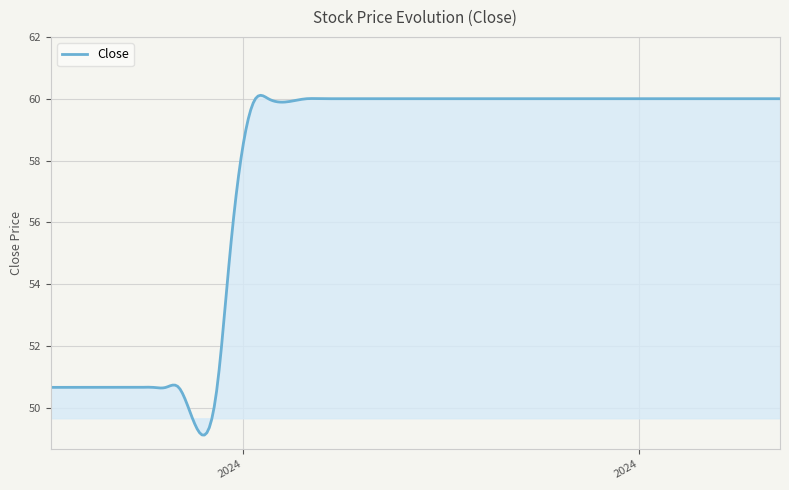

What is the maximum value shown in the chart?

60.1